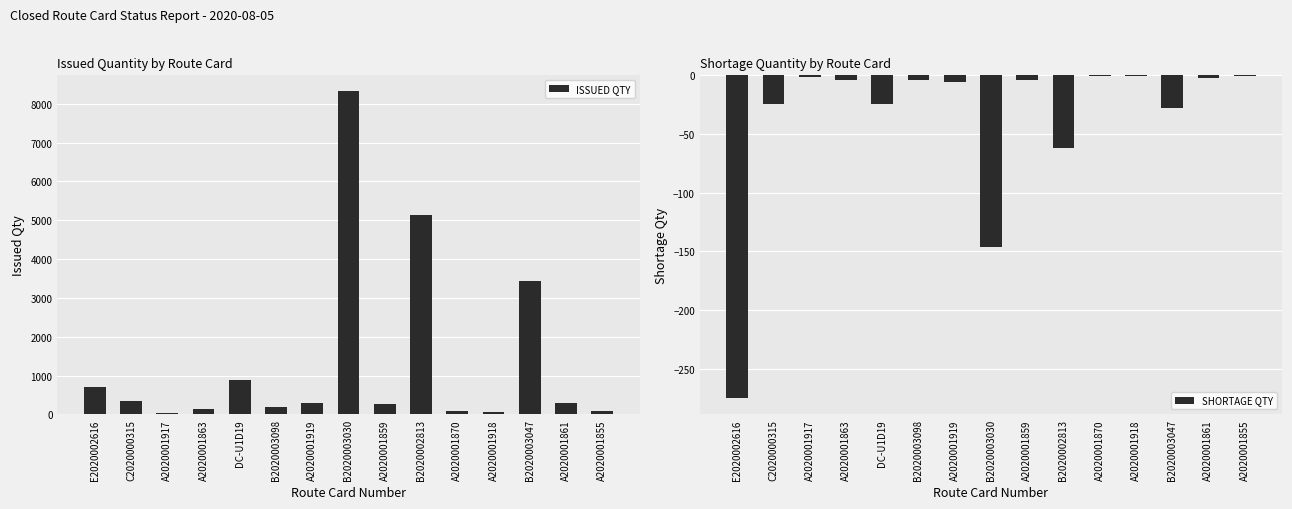

True or false: ISSUED QTY has a value of 345.9 at B2020003098.

False